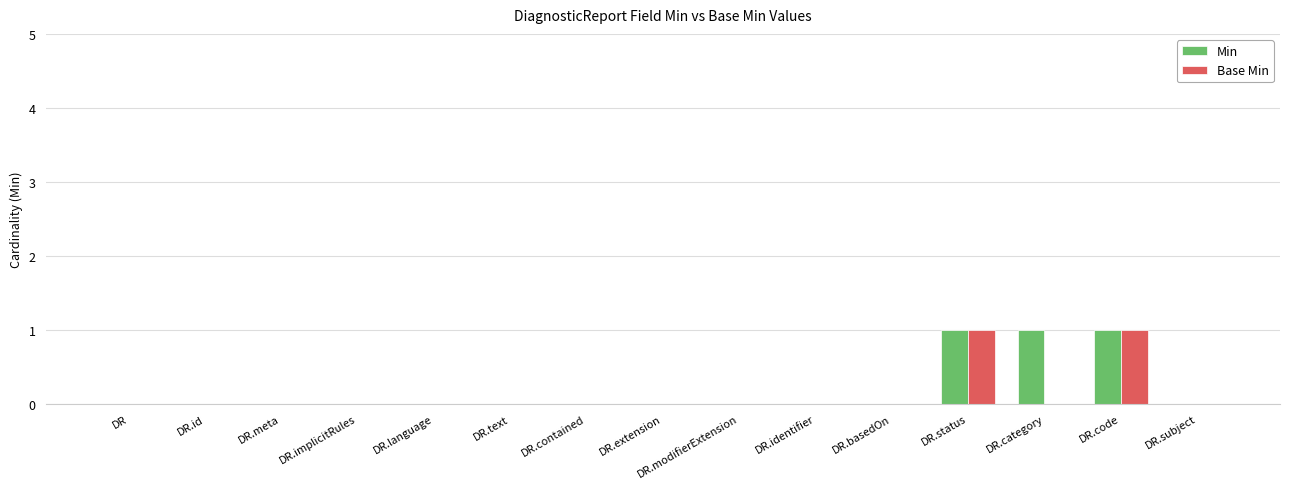

What is the sum of all Min values?

3